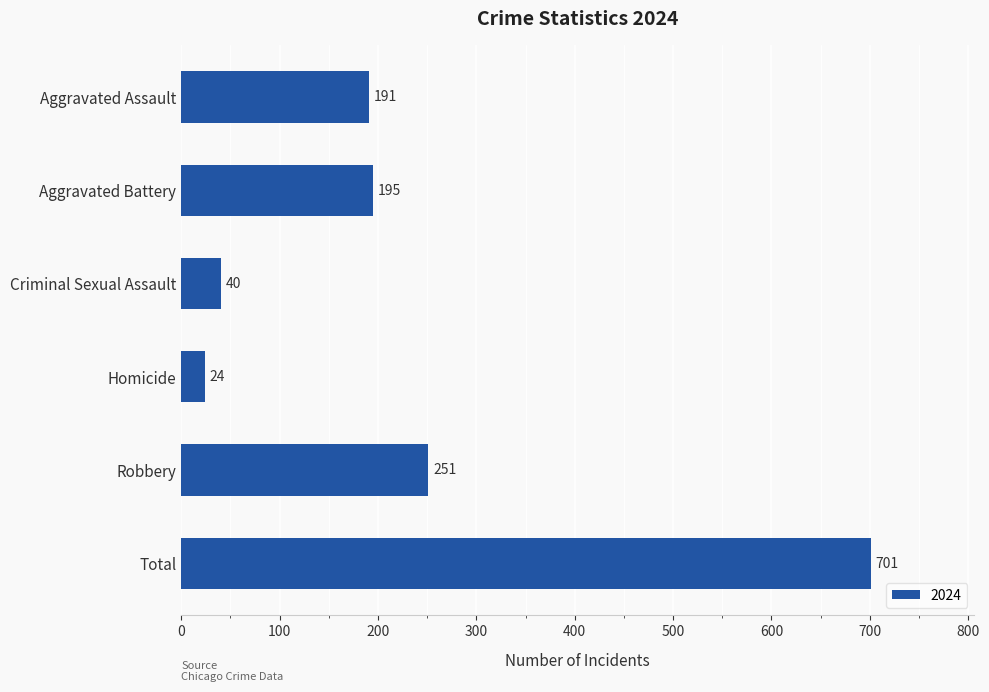

Read the value at Robbery, to the nearest 50.

250